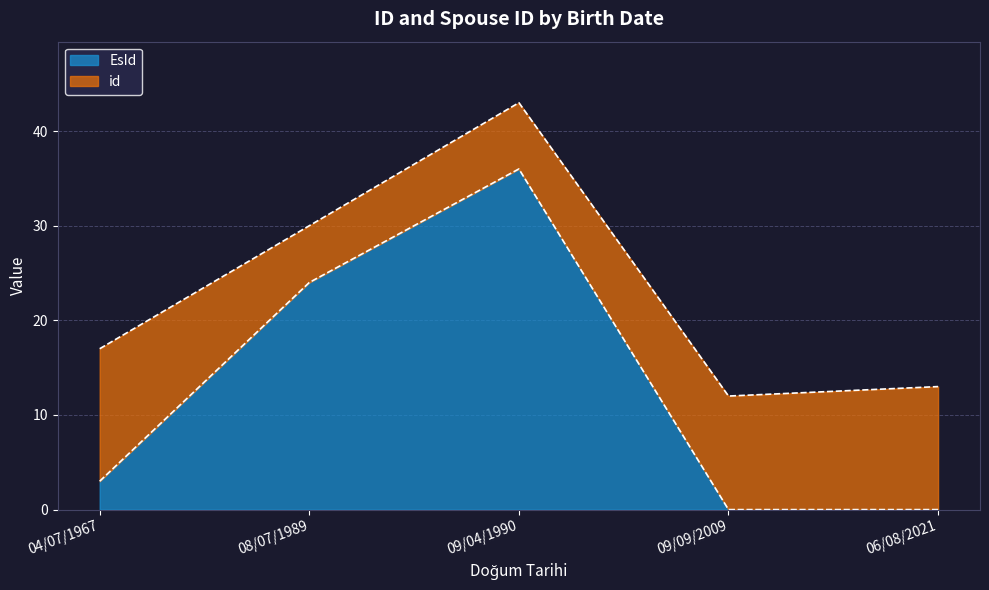

What is the difference between the second highest and minimum values?

24